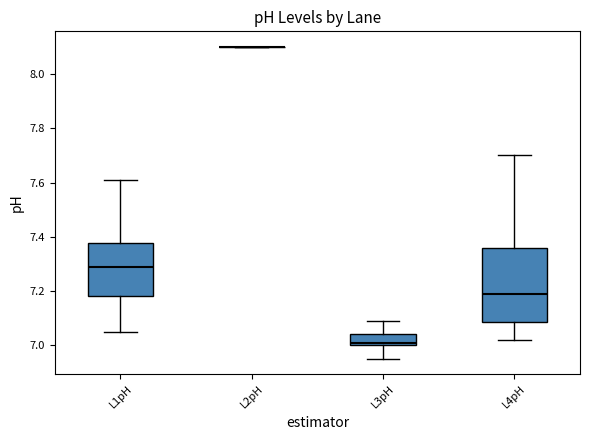

Reading left to right, transcribe this box plot: for each box, give where its median line is, the range the box spans, and where its two whiskers end, as read against the y-axis. The values are not printed on the chart, so give them approximately, as read against the axis.

L1pH: median 7.30, box 7.18 to 7.38, whiskers 7.06 to 7.62
L2pH: box collapsed to a line at 8.10, whiskers 8.10 to 8.10
L3pH: median 7.02, box 7.00 to 7.04, whiskers 6.96 to 7.10
L4pH: median 7.20, box 7.08 to 7.36, whiskers 7.02 to 7.70